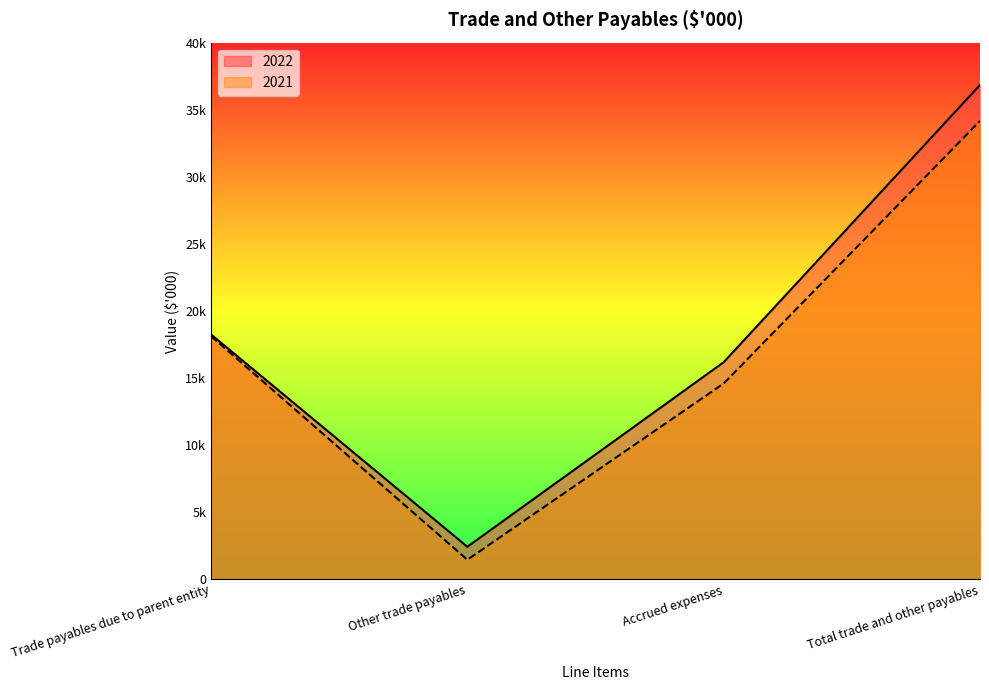

Reading left to right, extract all data points from this chart.

2022: 18249	2419	16178	36847
2021: 18122	1451	14591	34164